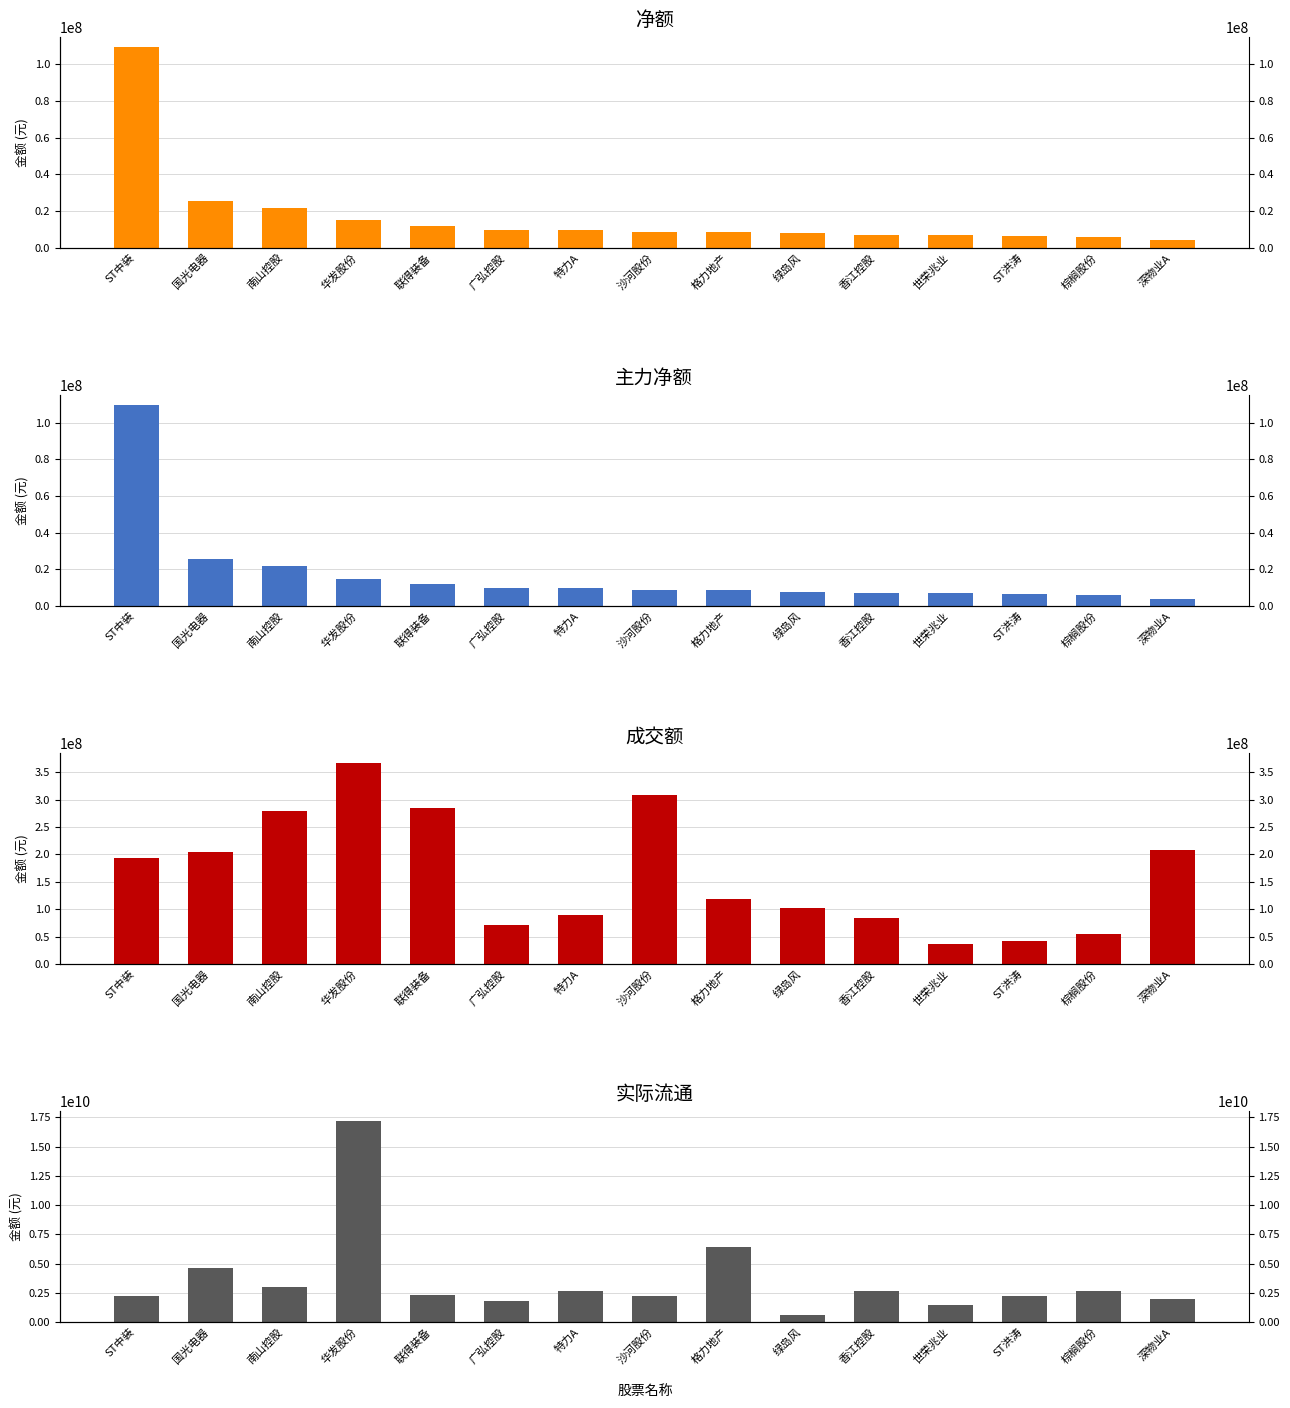

What is the label of the 3rd bar from the right?

ST洪涛